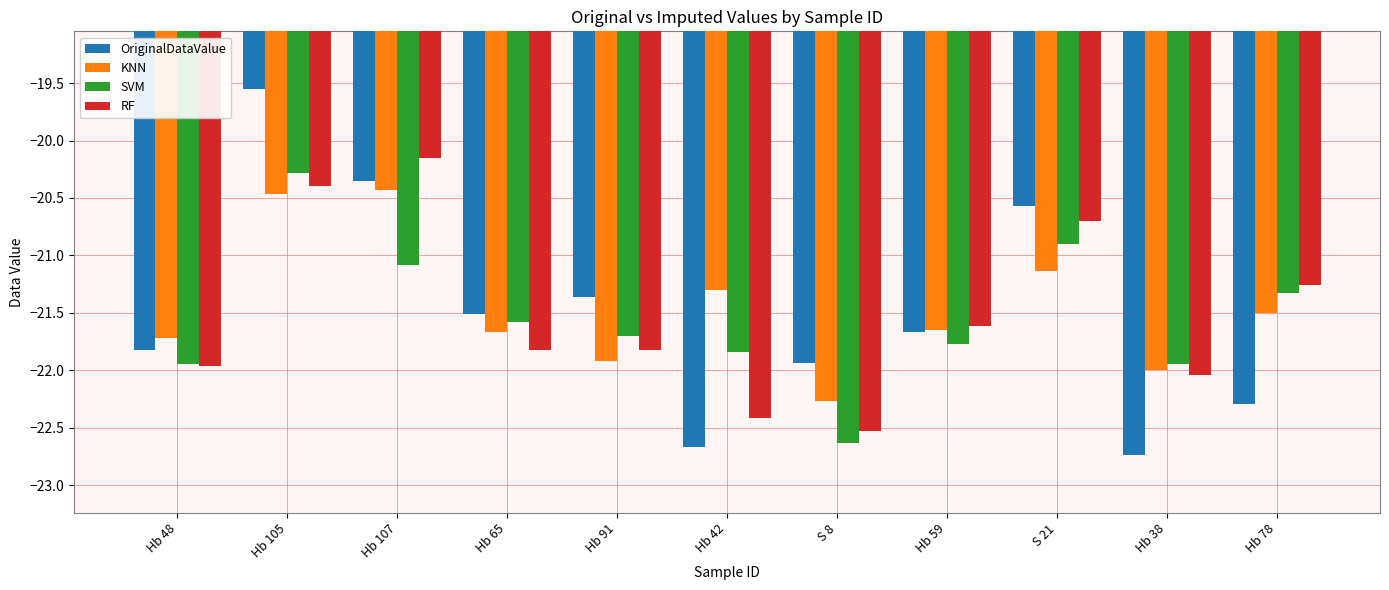

What is the difference between the SVM values at S 8 and Hb 59?

0.9